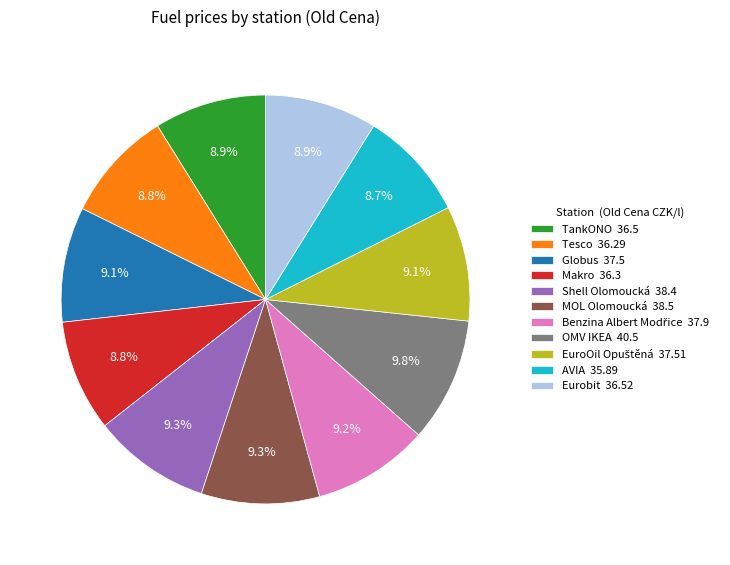

How much of the chart is everything except Tesco 36.29?

91.2%